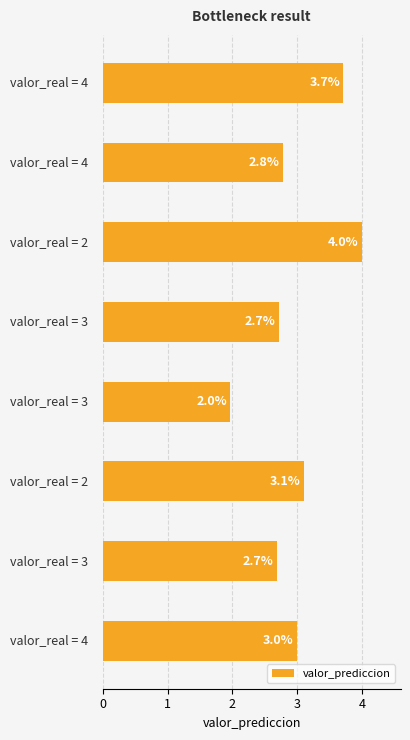

What is the maximum value shown in the chart?

4.0